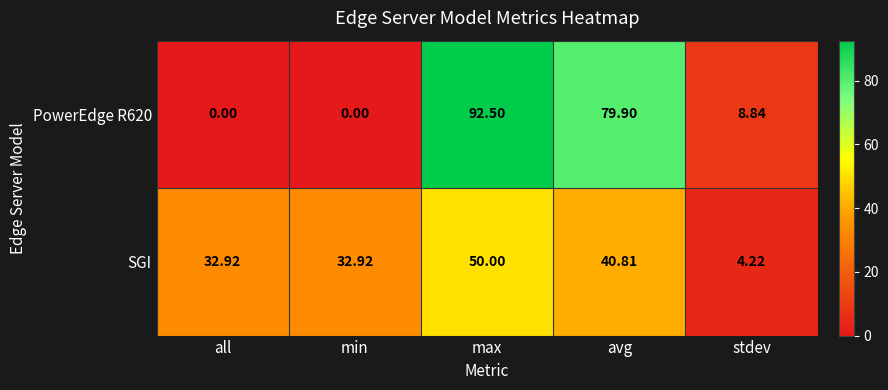

How many values in the PowerEdge R620 series exceed 8?

3